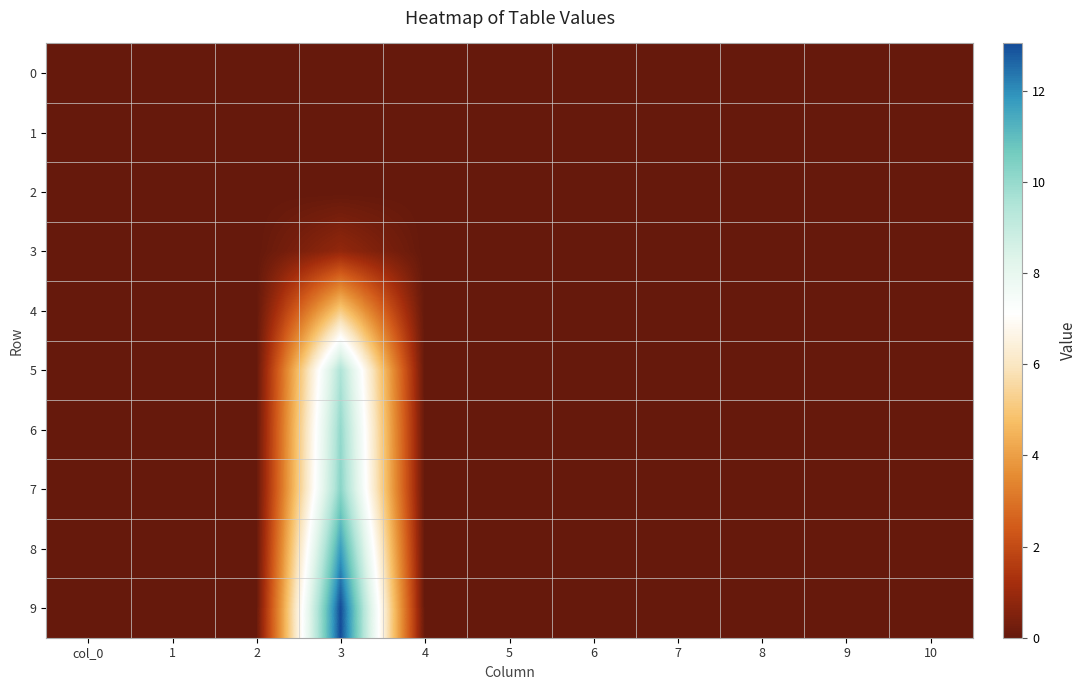

Rank the series at 8 from highest to lowest value.

0, 1, 2, 3, 4, 5, 6, 7, 8, 9